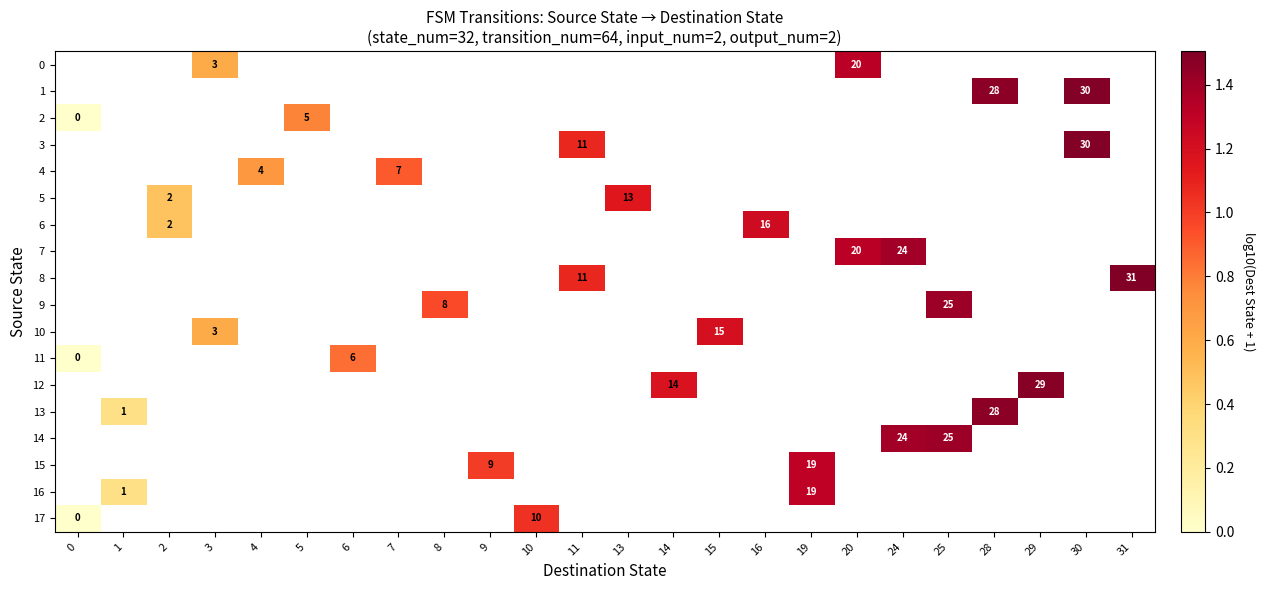

How many categories are shown in the chart?

24